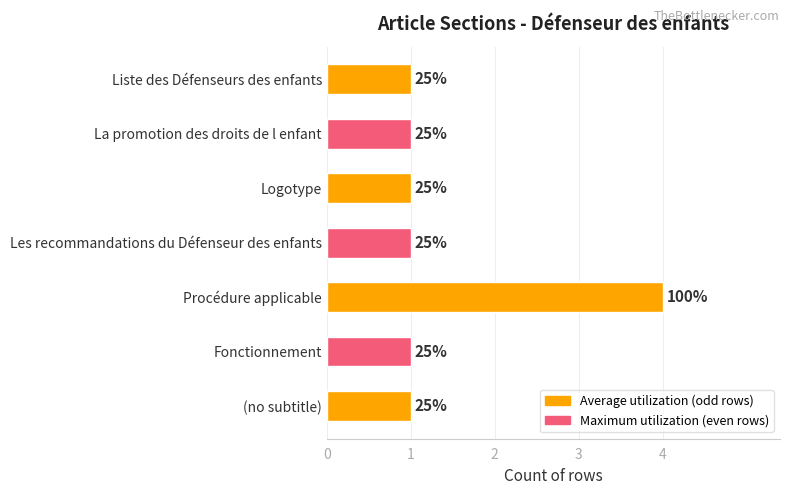

Are the bars grouped side by side (vs. stacked)?

No